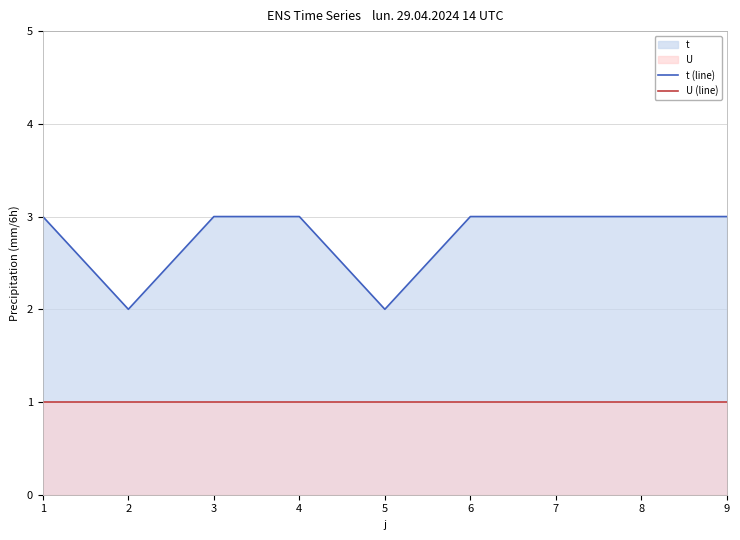

What is the average value of the U (line) series?

1